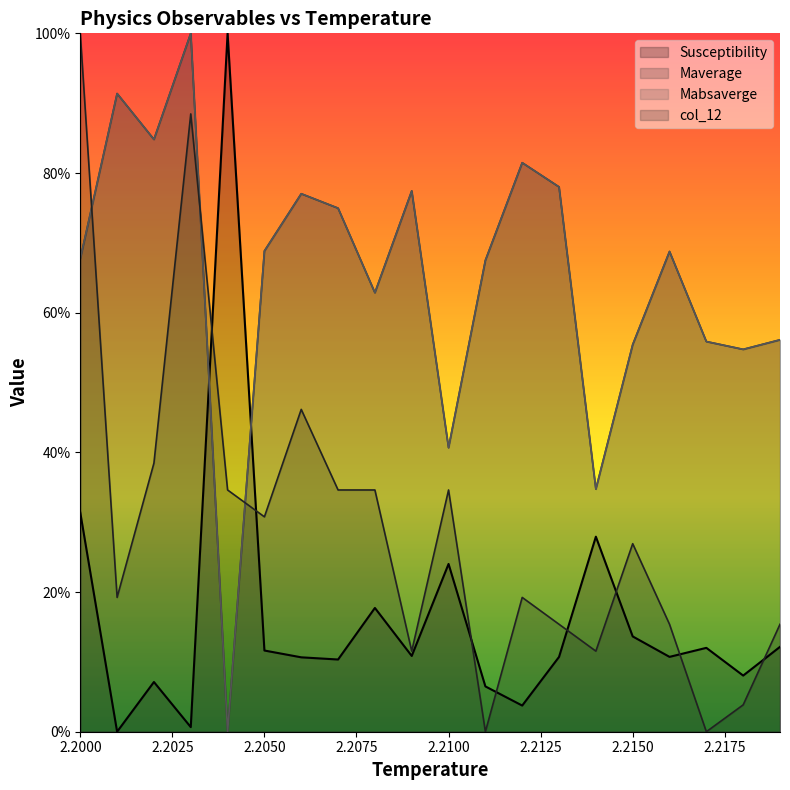

What is the label of the 5th point from the left?

2.204